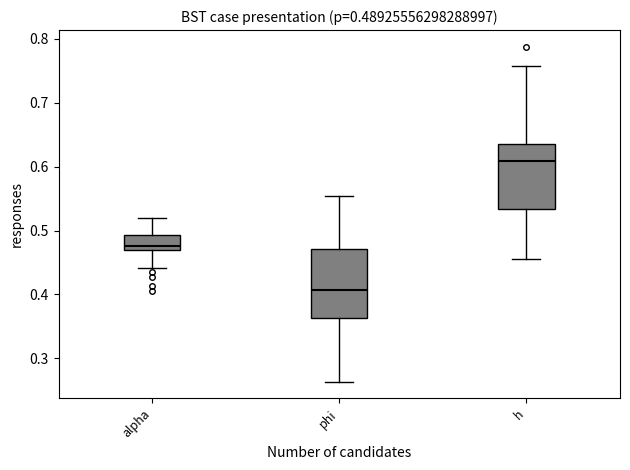

Which box's median line is the lowest?

phi